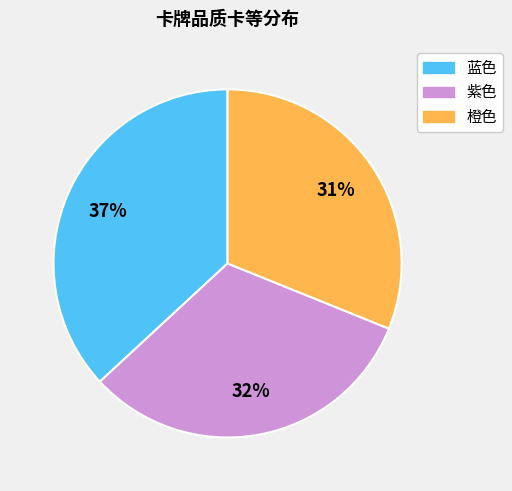

Count the number of slices in the pie.

3